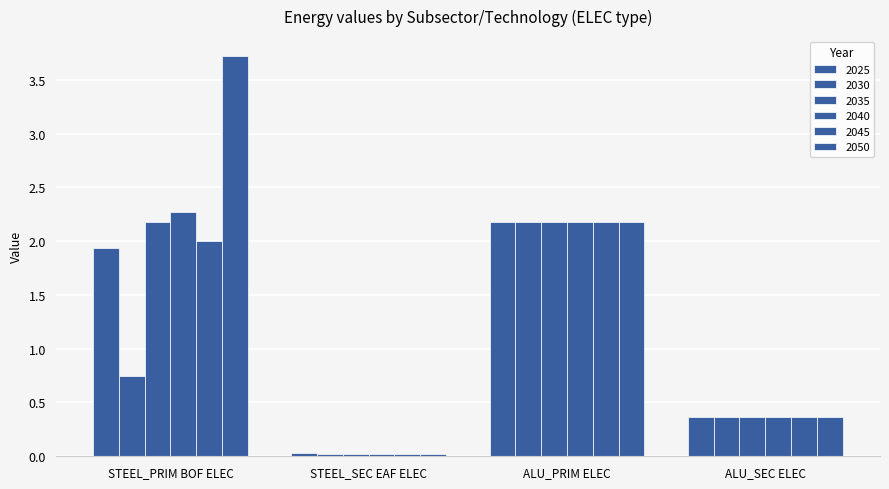

Reading right to left, extract all data points from this chart.

2025: 0.4	2.2	0.0	1.9
2030: 0.4	2.2	0.0	0.7
2035: 0.4	2.2	0.0	2.2
2040: 0.4	2.2	0.0	2.3
2045: 0.4	2.2	0.0	2.0
2050: 0.4	2.2	0.0	3.7